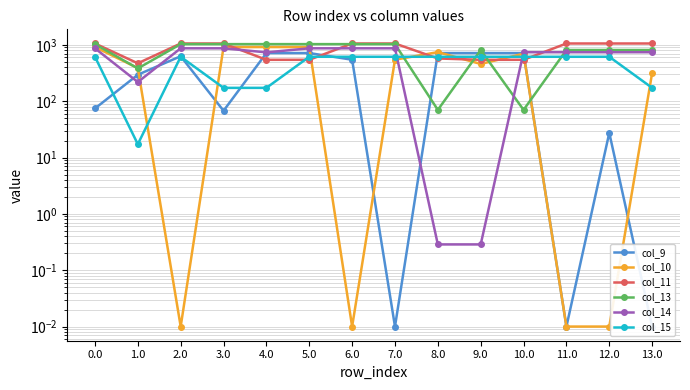

What are all the series names shown in the legend?

col_9, col_10, col_11, col_13, col_14, col_15